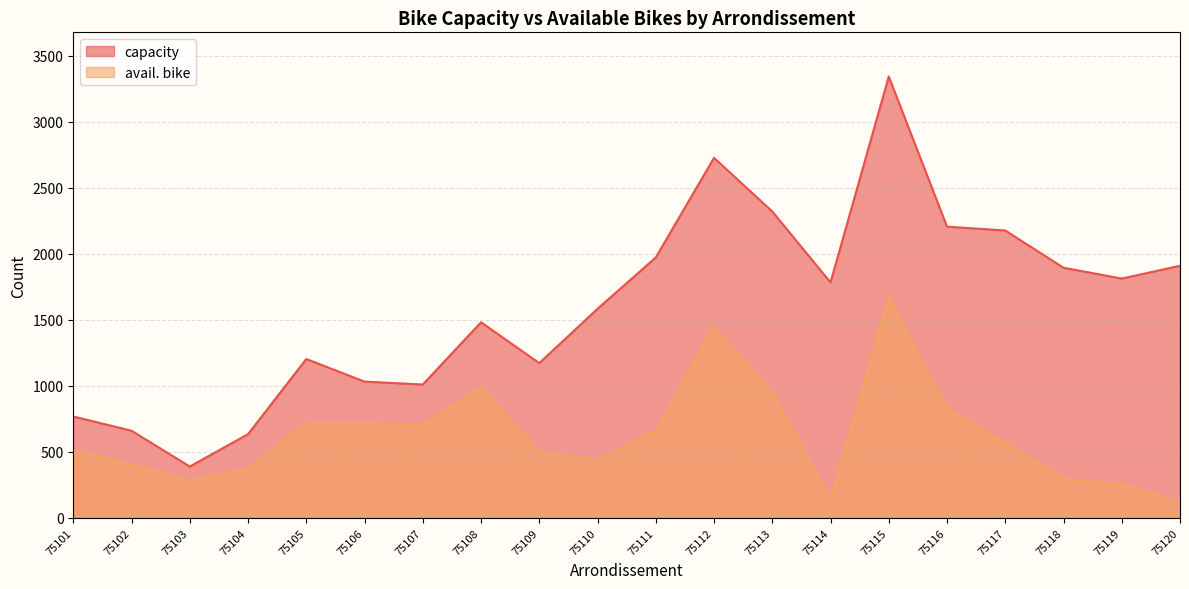

What is the difference between the maximum and minimum values in the capacity series?

2953